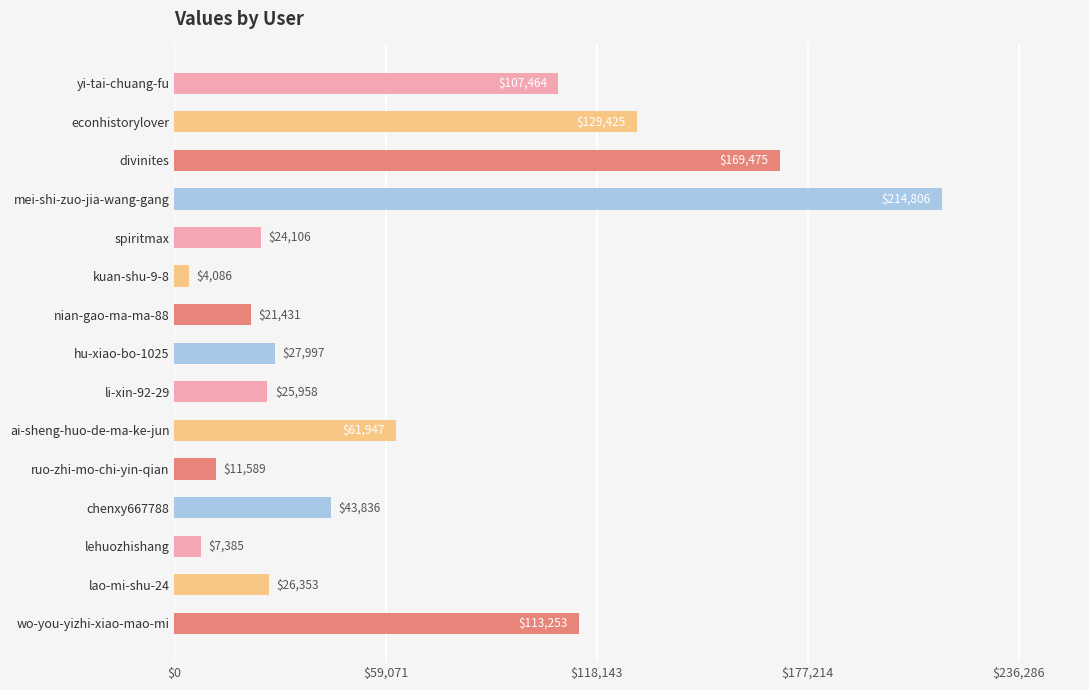

List the labels in order of value, largest first.

mei-shi-zuo-jia-wang-gang, divinites, econhistorylover, wo-you-yizhi-xiao-mao-mi, yi-tai-chuang-fu, ai-sheng-huo-de-ma-ke-jun, chenxy667788, hu-xiao-bo-1025, lao-mi-shu-24, li-xin-92-29, spiritmax, nian-gao-ma-ma-88, ruo-zhi-mo-chi-yin-qian, lehuozhishang, kuan-shu-9-8